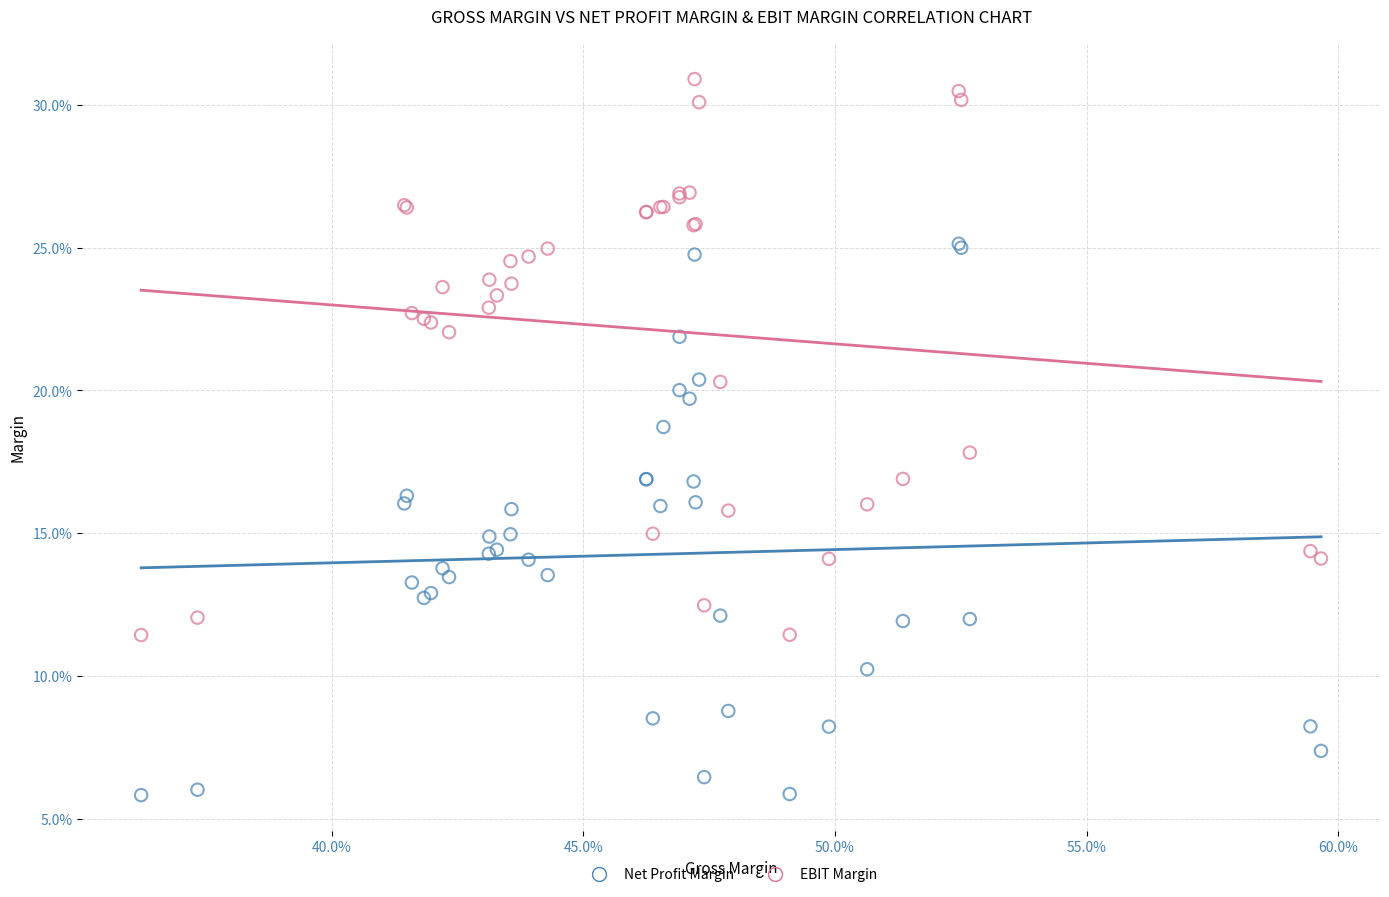

What are all the series names shown in the legend?

Net Profit Margin, EBIT Margin